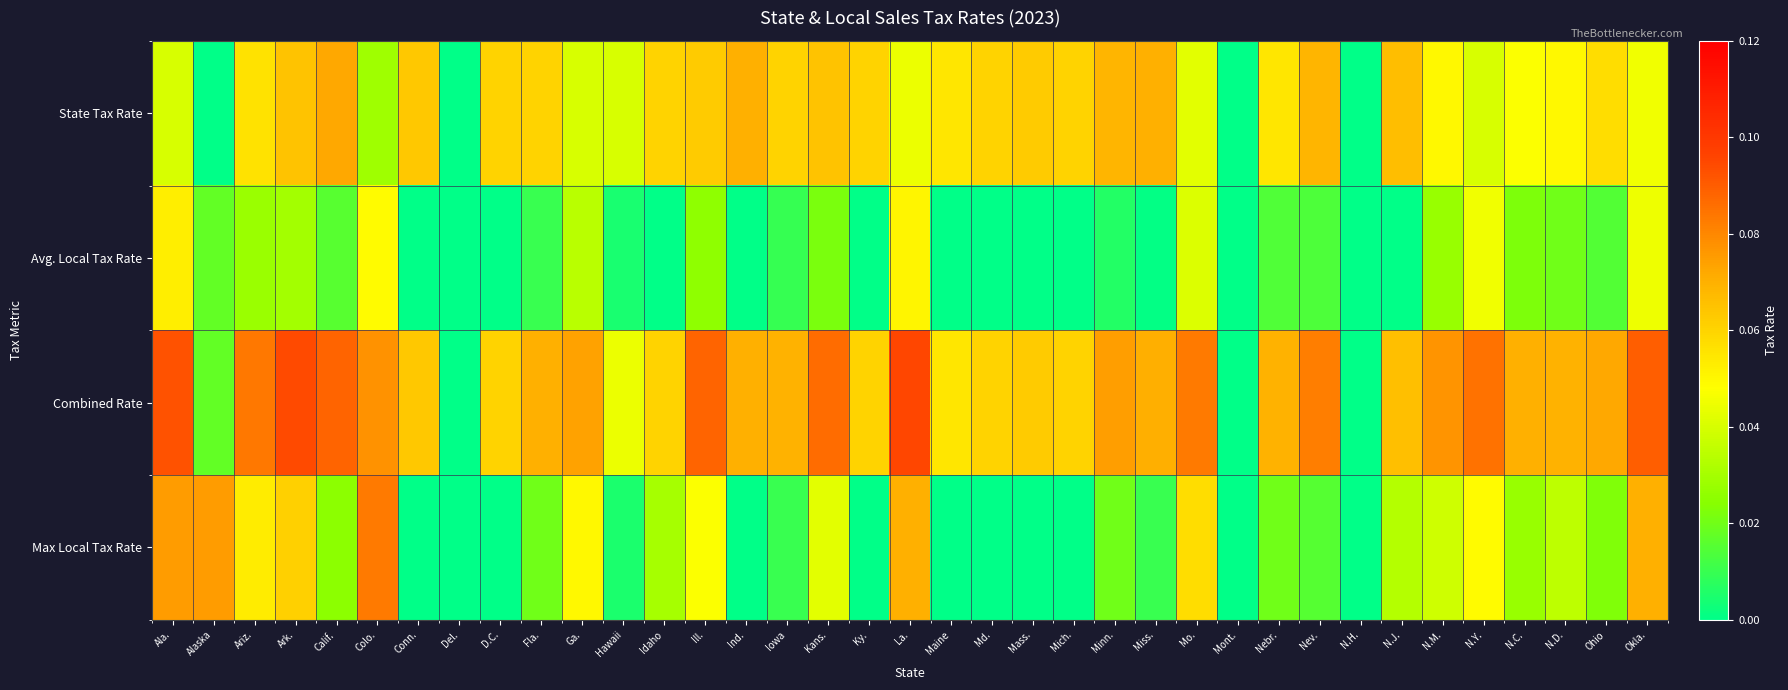

Which series has the largest range (max minus min)?

Combined Rate